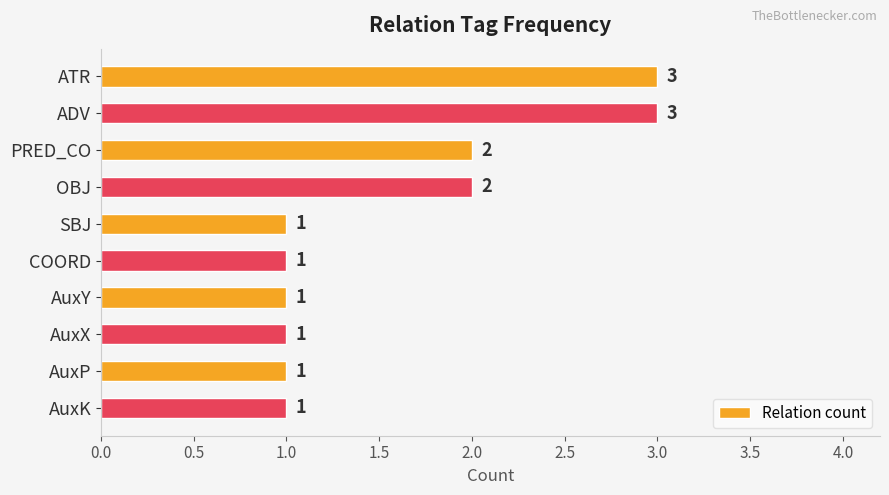

What is the sum of all values?

16